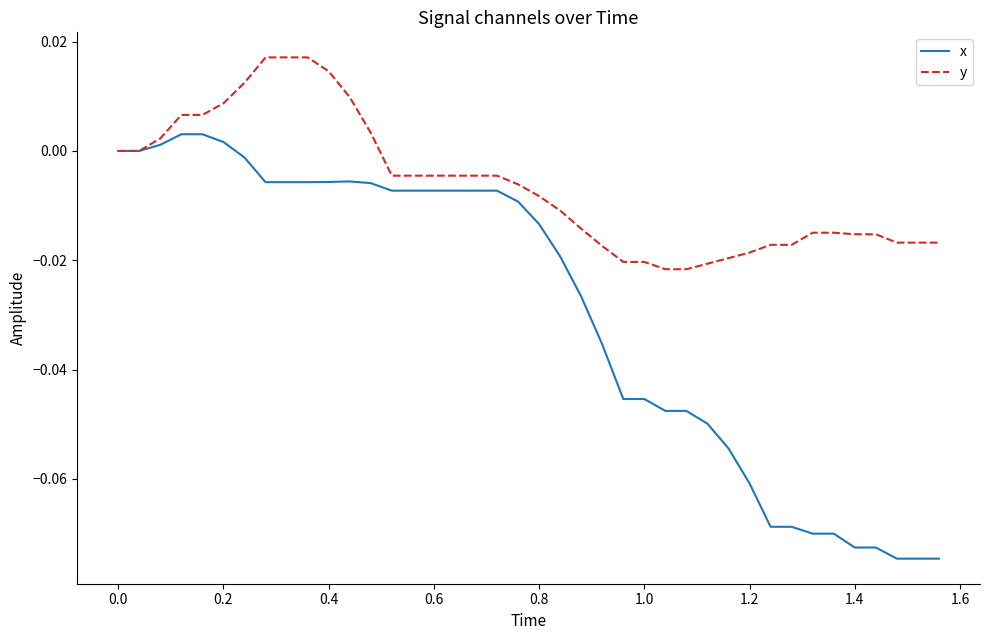

Which series has the largest total across all categories?

y